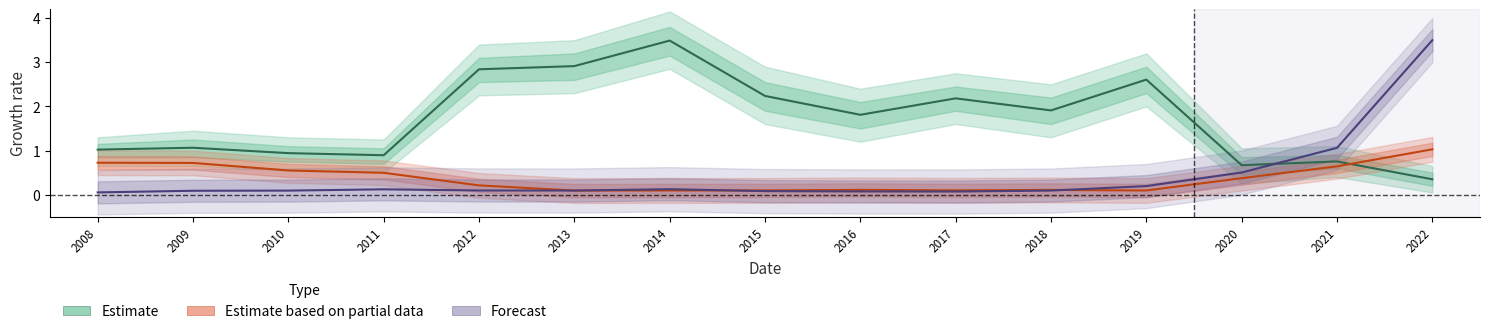

Where is the first local maximum for Forecast?

2011